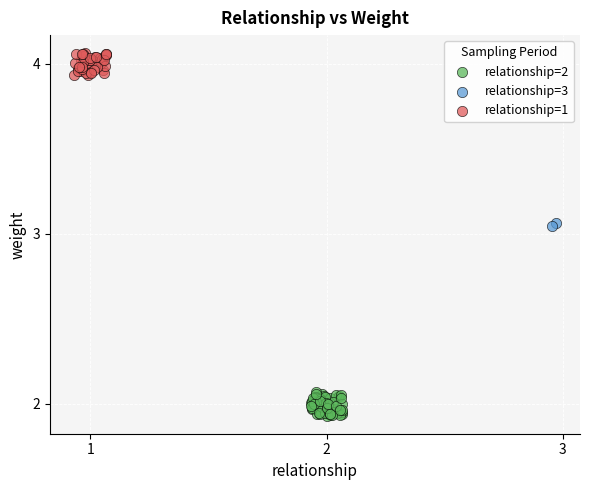

Which series reaches the maximum Y coordinate?

relationship=1